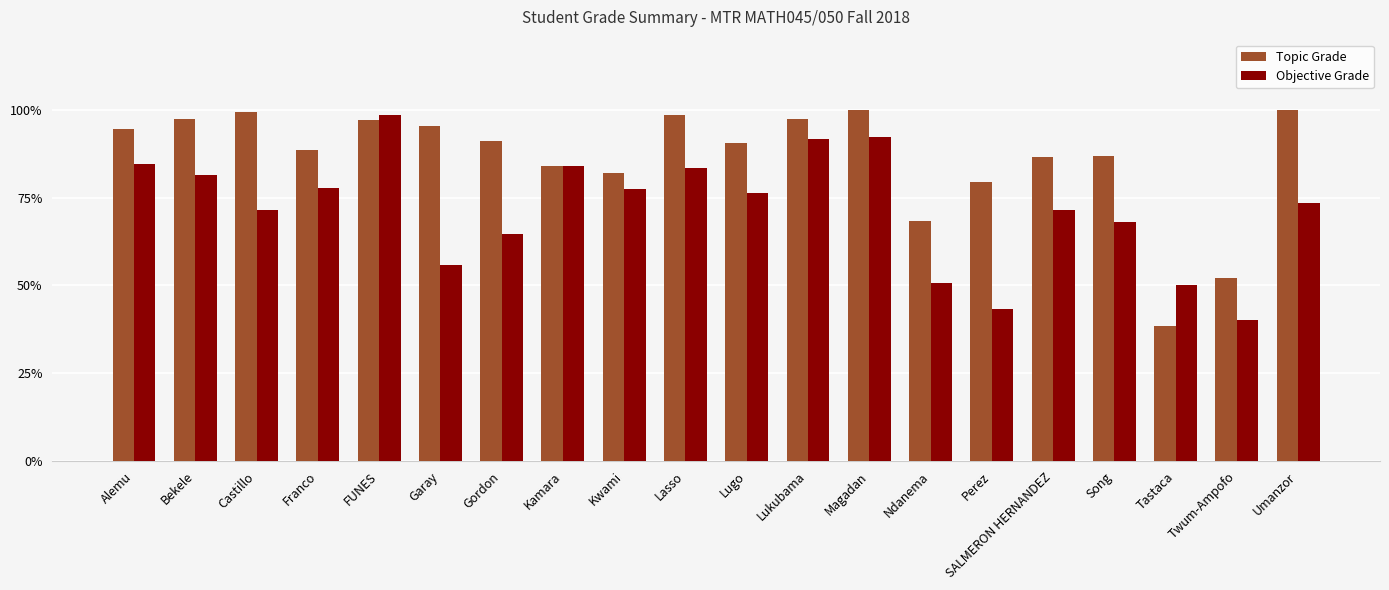

Reading left to right, what are all the values shown in this chart?

Topic Grade: 0.9	1.0	1.0	0.9	1.0	1.0	0.9	0.8	0.8	1.0	0.9	1.0	1.0	0.7	0.8	0.9	0.9	0.4	0.5	1.0
Objective Grade: 0.8	0.8	0.7	0.8	1.0	0.6	0.6	0.8	0.8	0.8	0.8	0.9	0.9	0.5	0.4	0.7	0.7	0.5	0.4	0.7